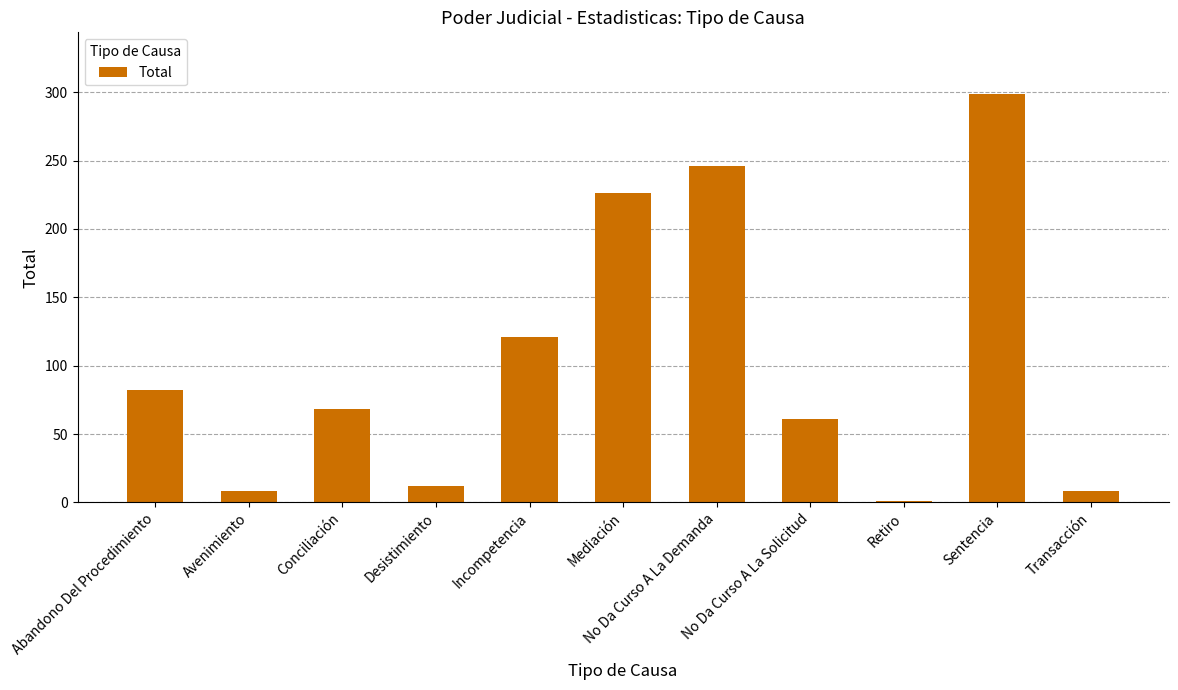

What is the sum of all values?

1132